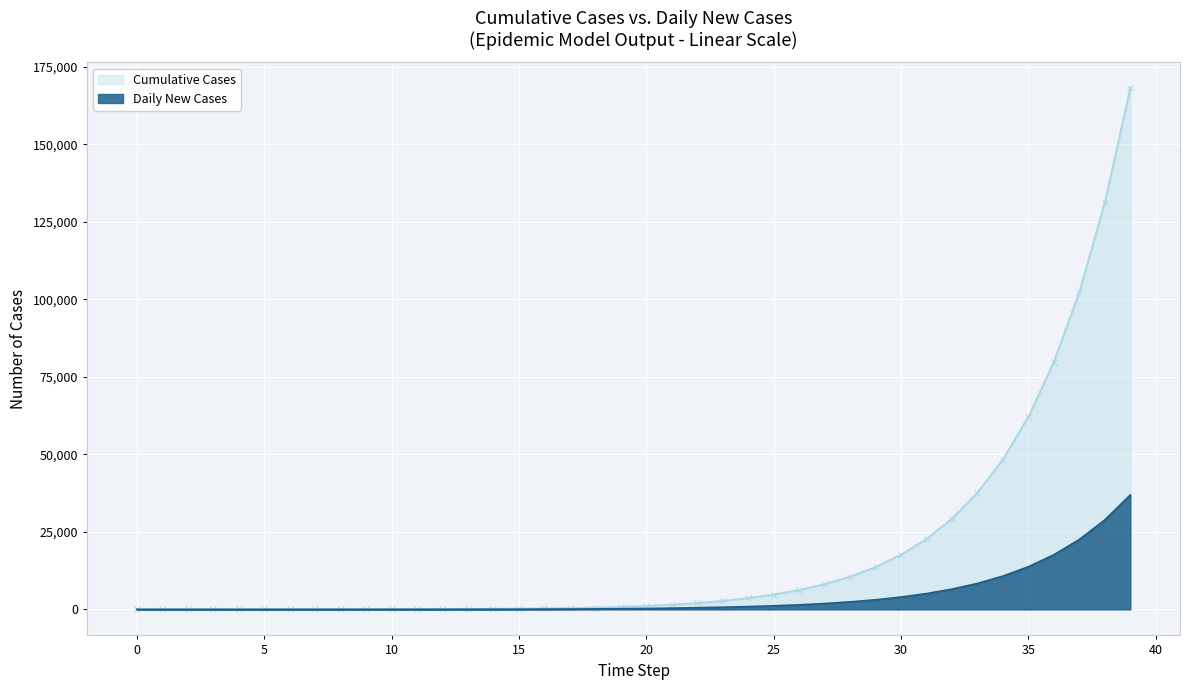

At how many categories does at least one series exceed 59782?

5